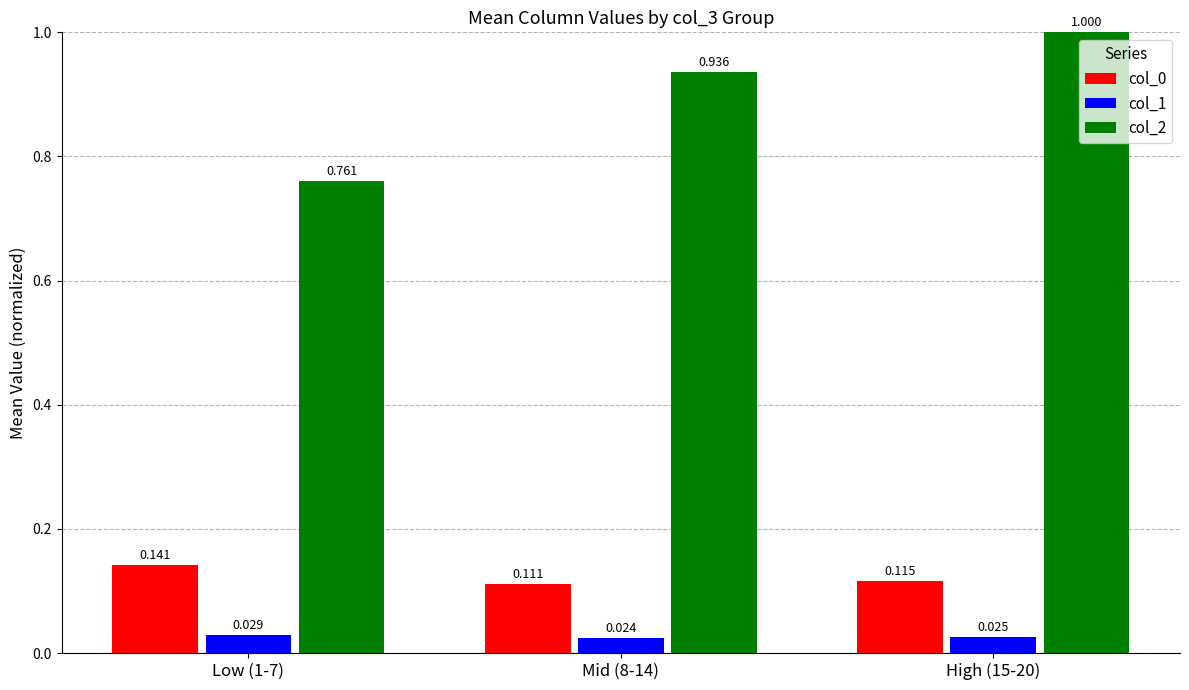

How many categories are shown in the chart?

3